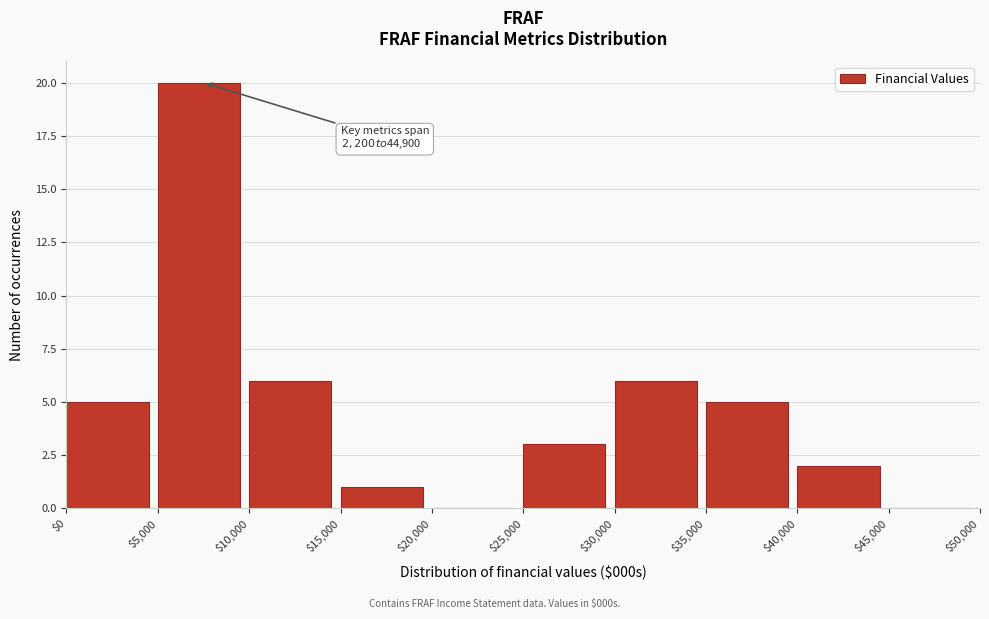

Which range on the x-axis has the tallest bar?

$5,000 to $10,000